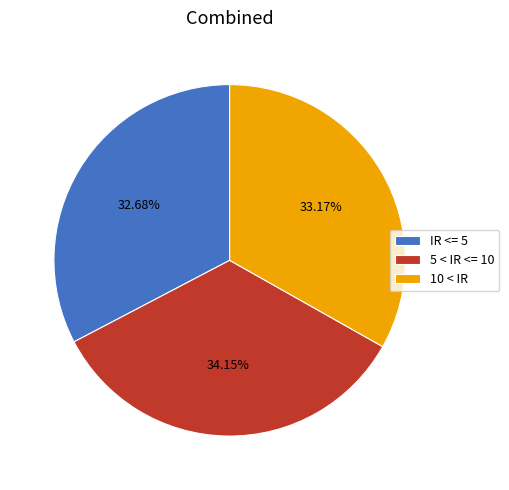

Is there a majority slice in this chart?

No